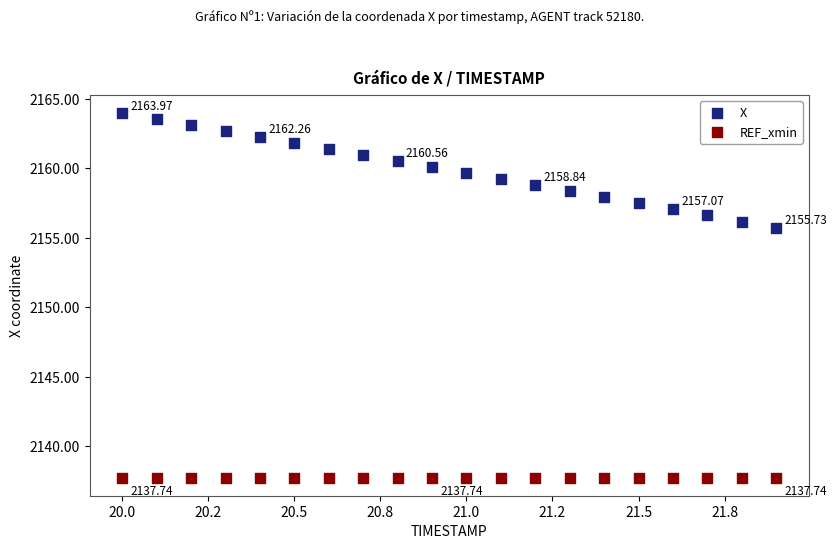

Which series contains the highest Y value?

X